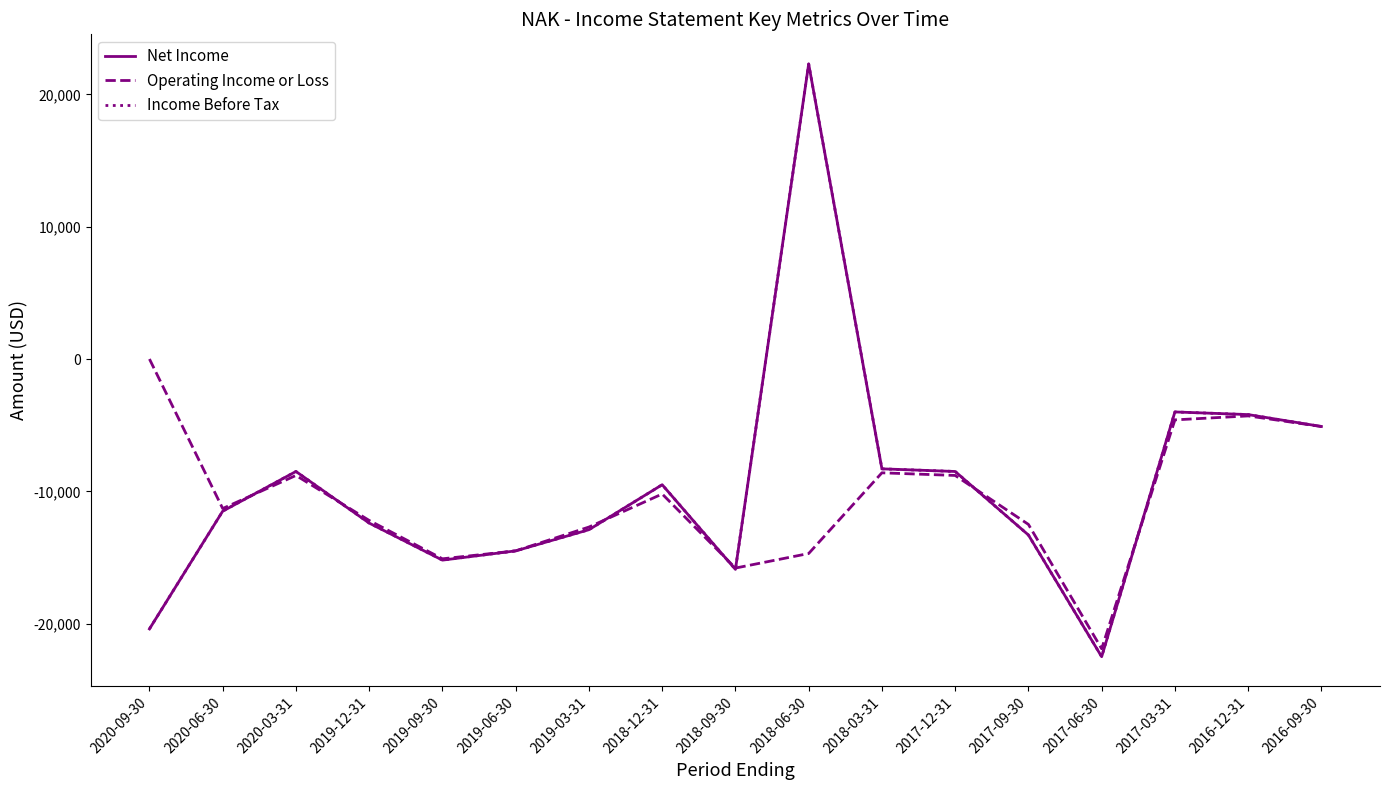

Does the chart have visible grid lines?

No